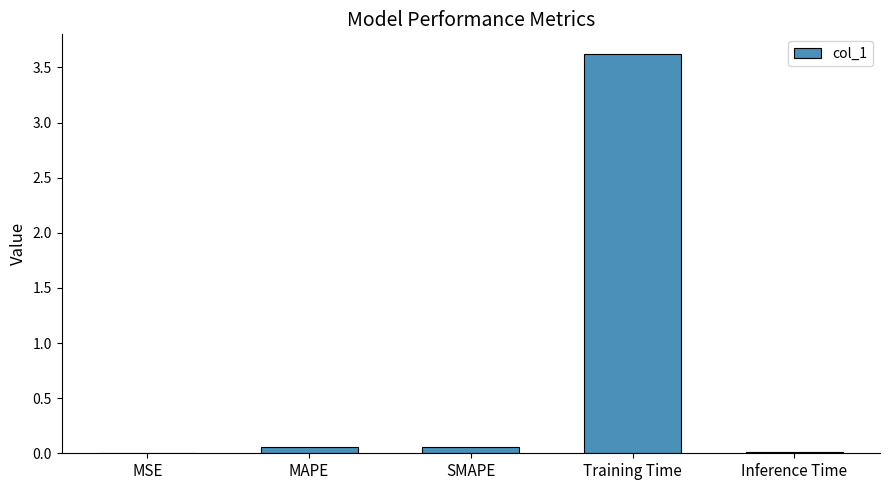

Is it true that the value at MSE is 0.0?

True